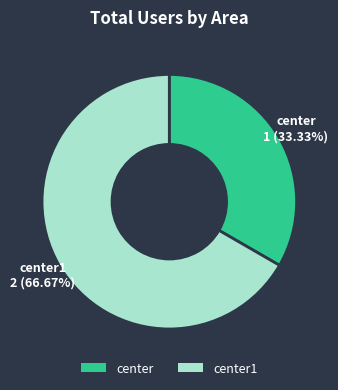

What portion of the pie excludes center?

66.7%